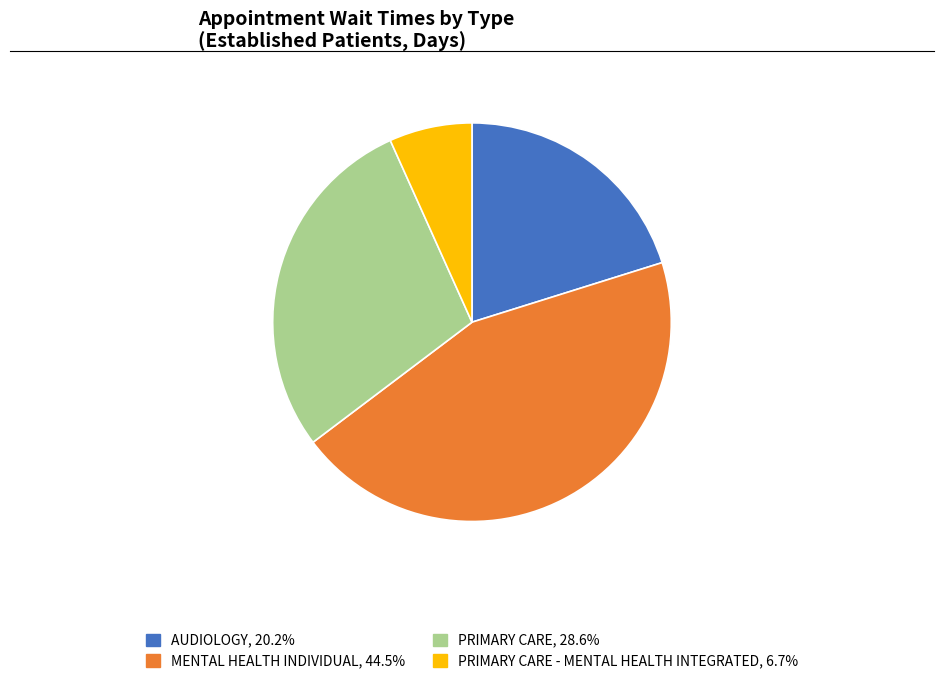

How many segments does this pie chart have?

4